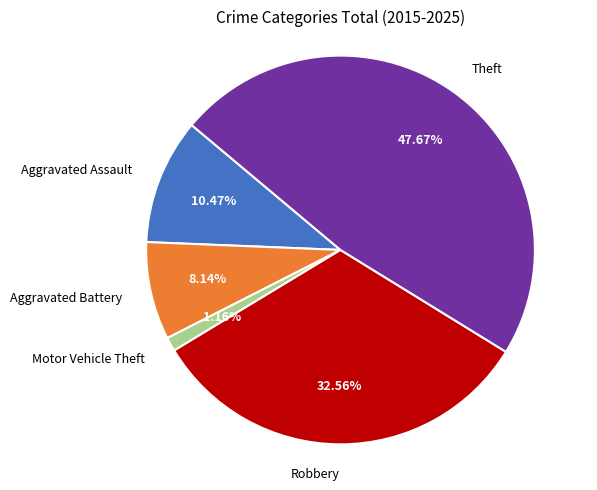

Does Robbery account for over 50% of the chart?

No